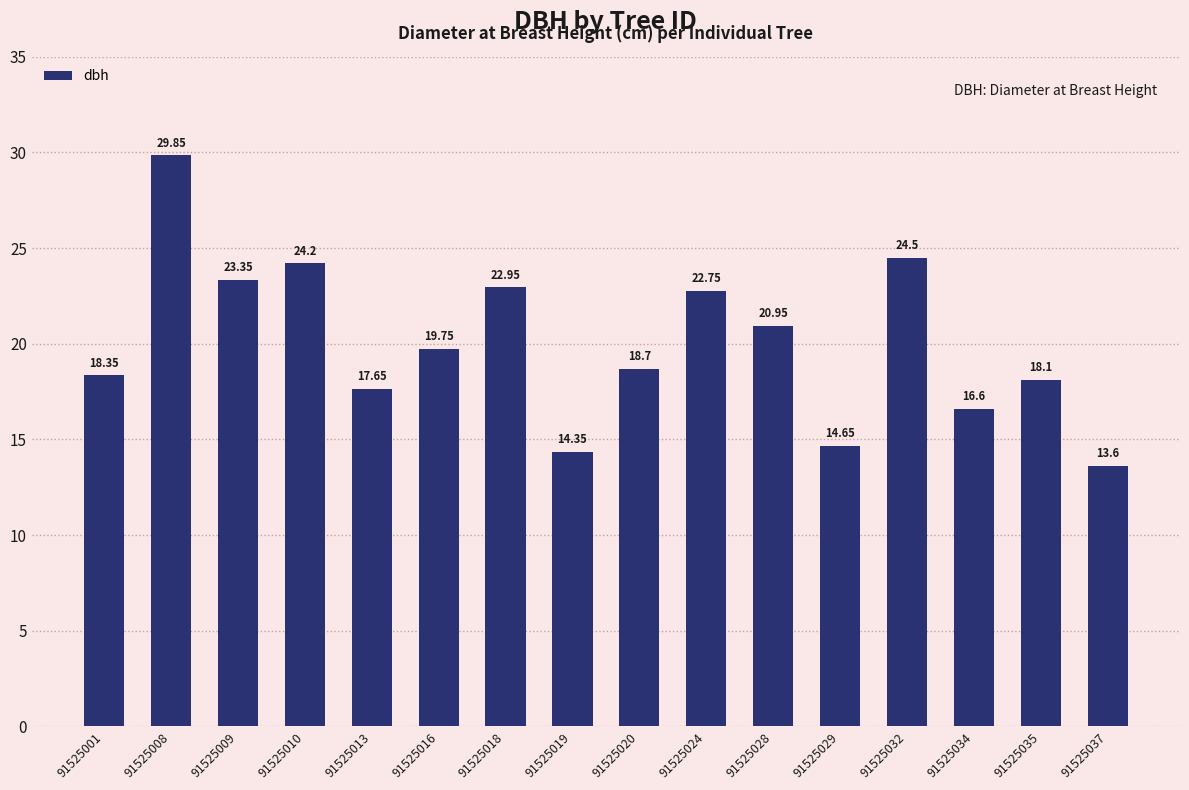

Which label corresponds to the largest value in the chart?

91525008